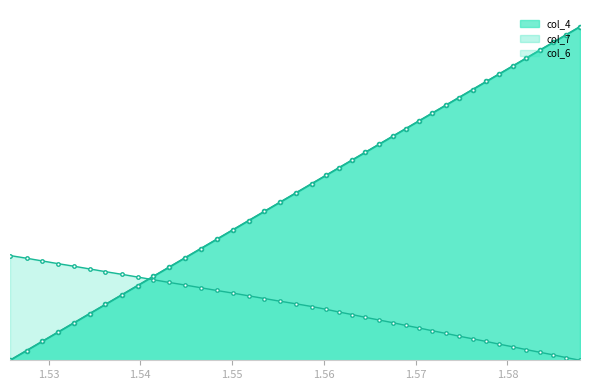

How many positive values does the col_4 series have?

39